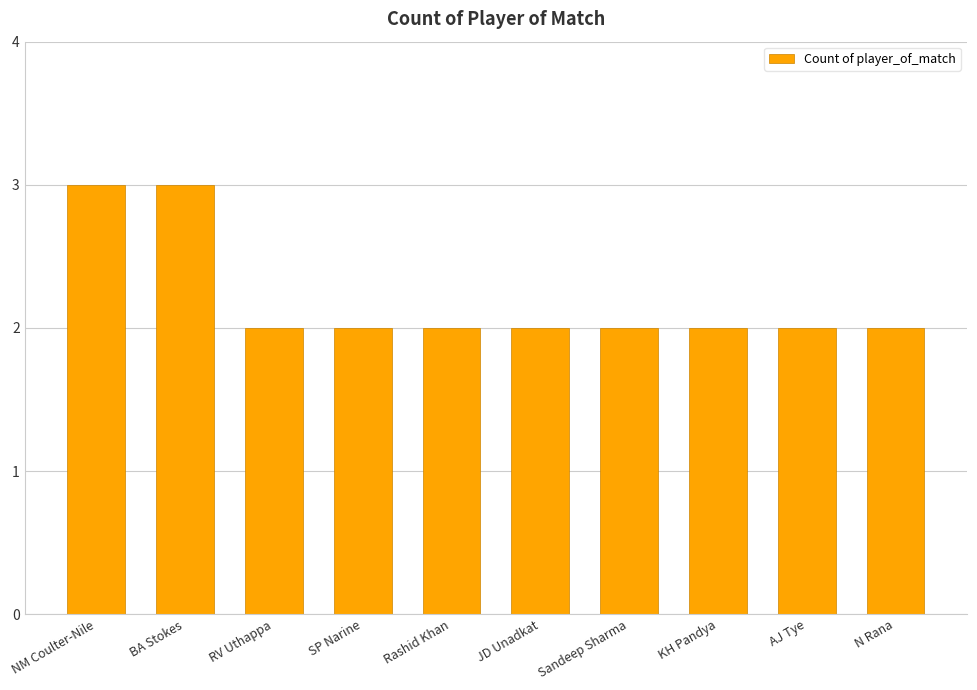

What is the value of the 5th bar from the left?

2